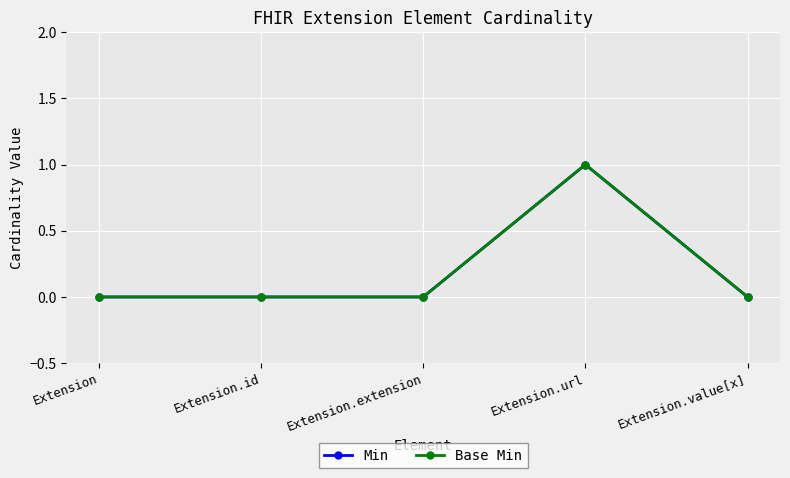

Is this an area chart (filled region under the line)?

No